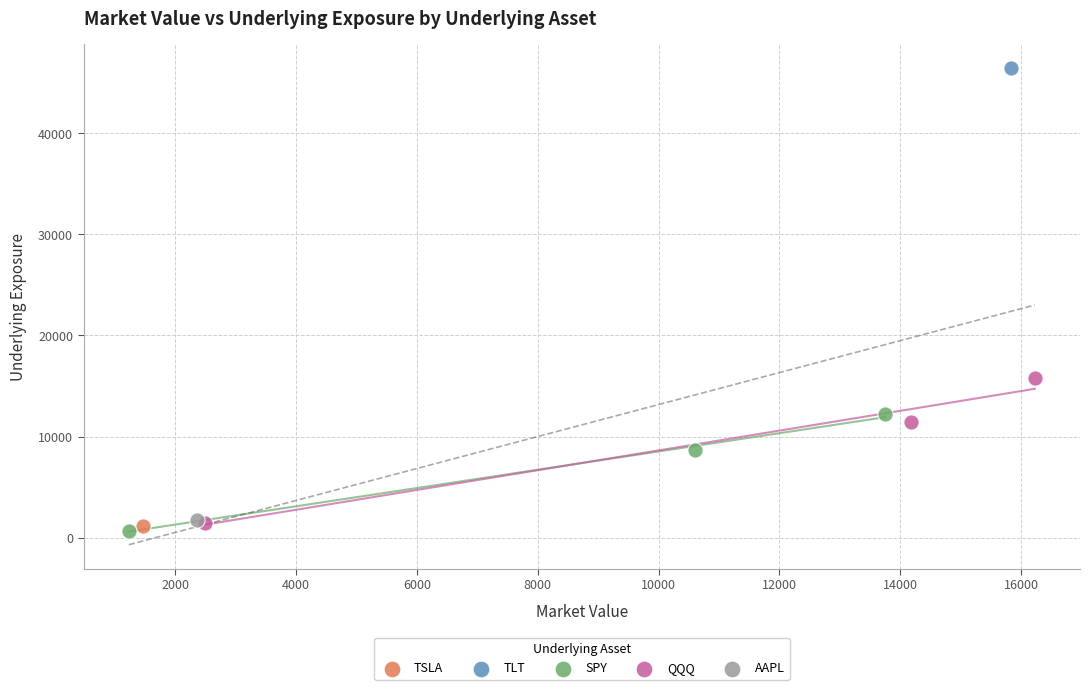

What are all the series names shown in the legend?

TSLA, TLT, SPY, QQQ, AAPL